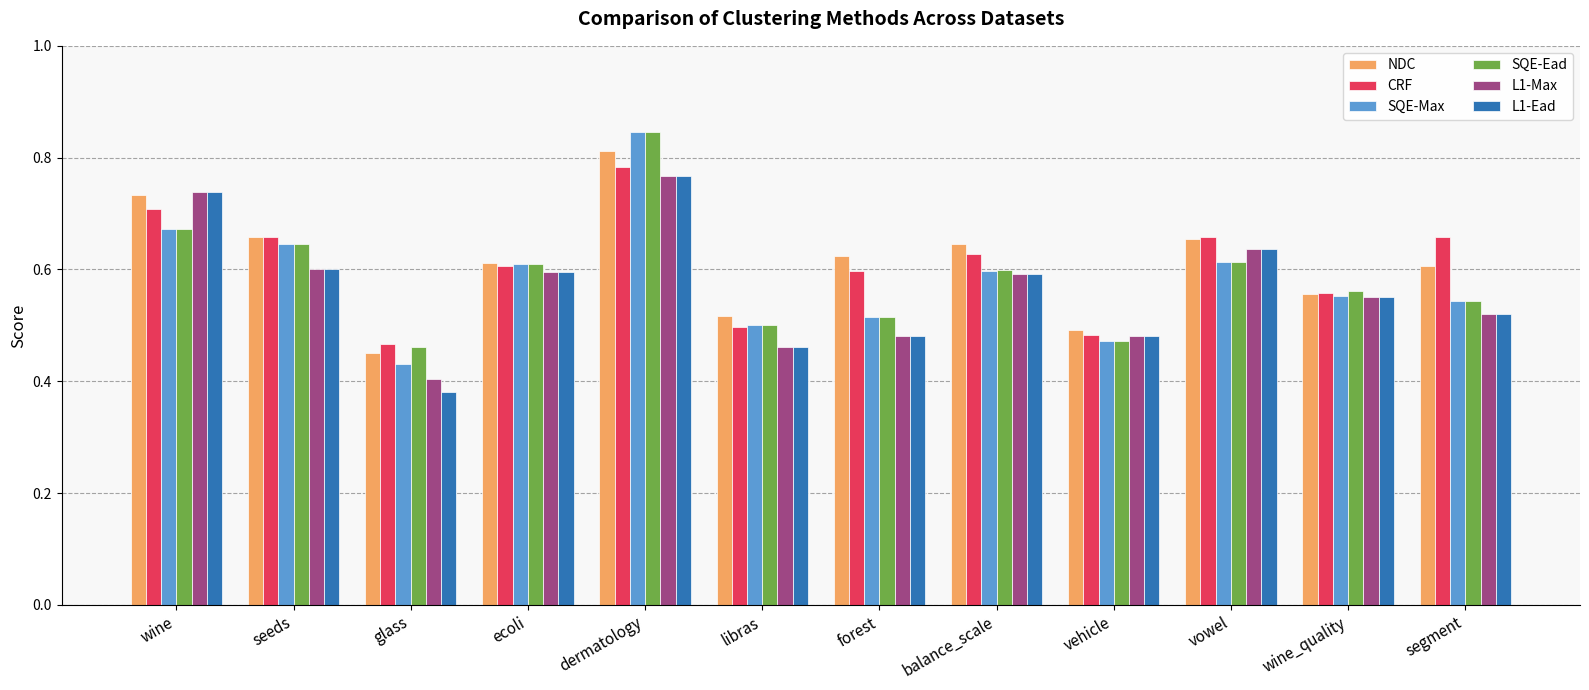

True or false: SQE-Max has a value of 0.5 at segment.

True